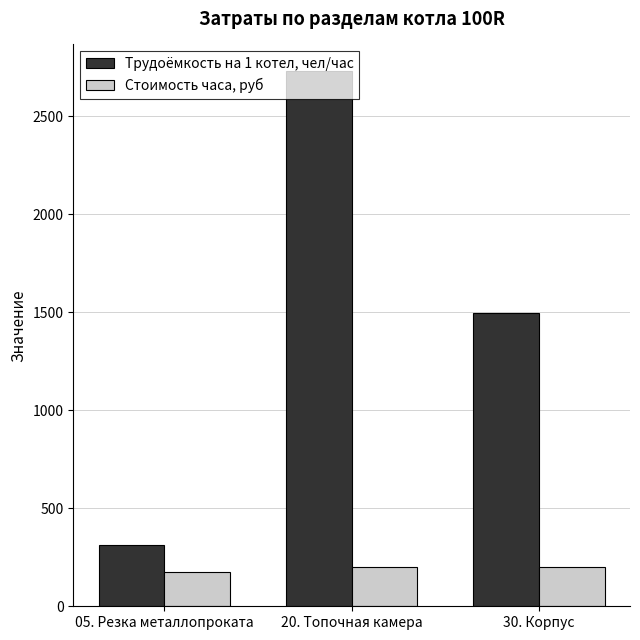

At which category is the sum across all series the highest?

20. Топочная камера